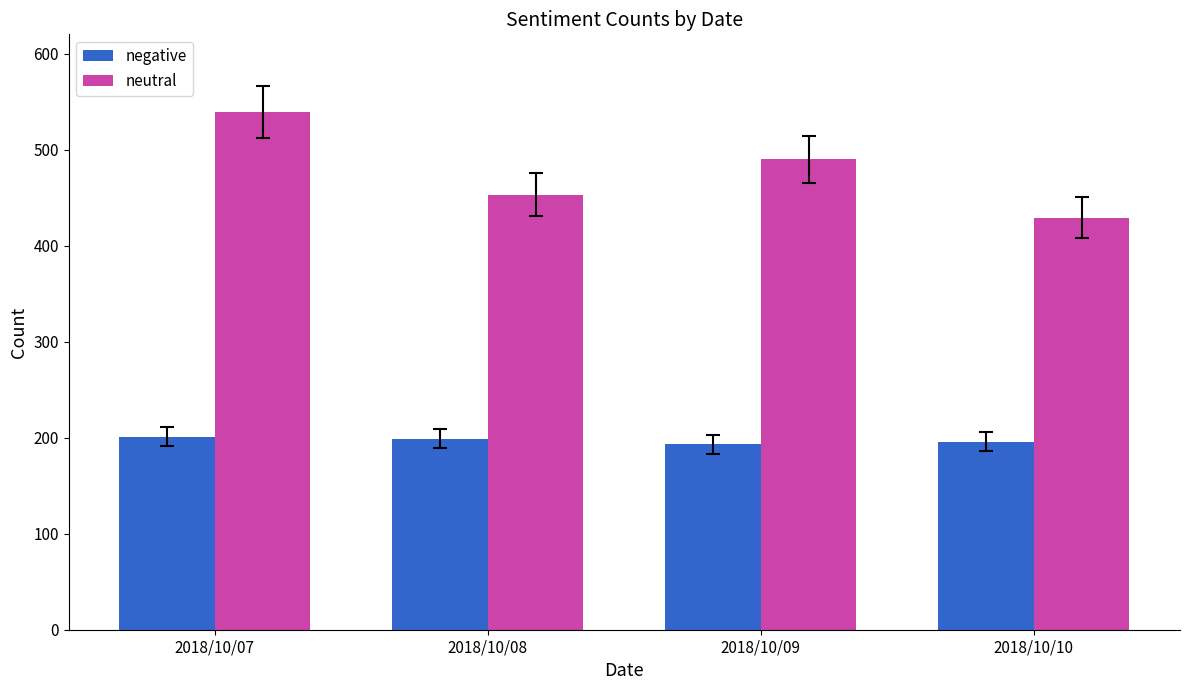

How many bars are there in each group?

2